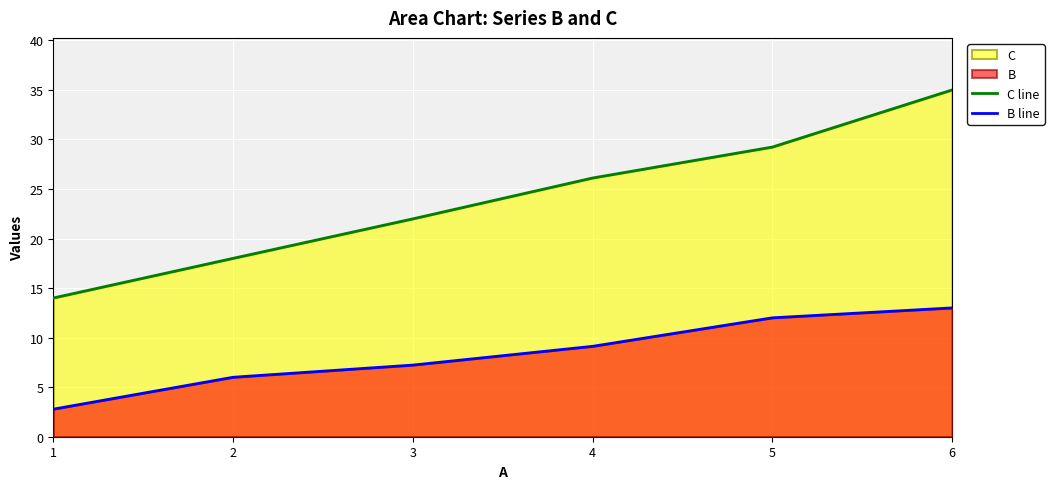

Does the chart display data point markers on the line(s)?

No